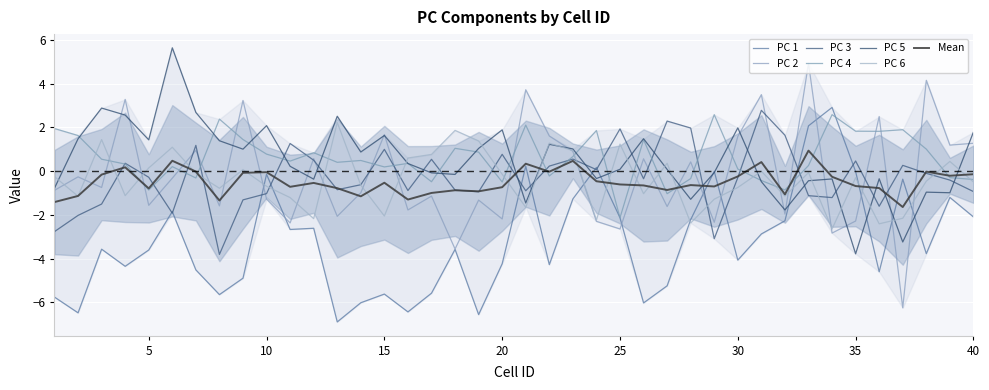

Is it true that PC 3 equals 0.4 at 22?

False